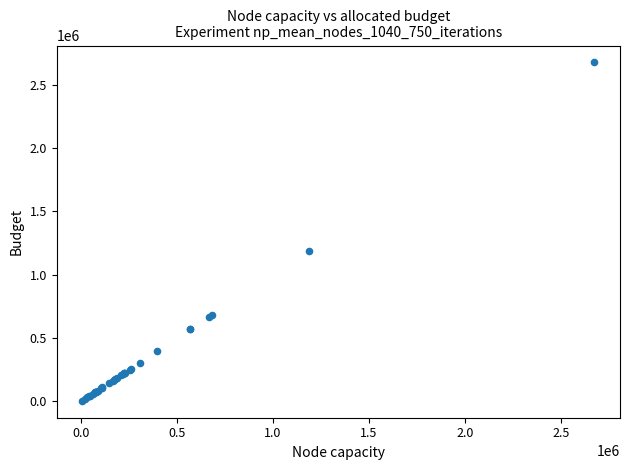

What Y value in the scatter plot is closest to 1340400?

1186800